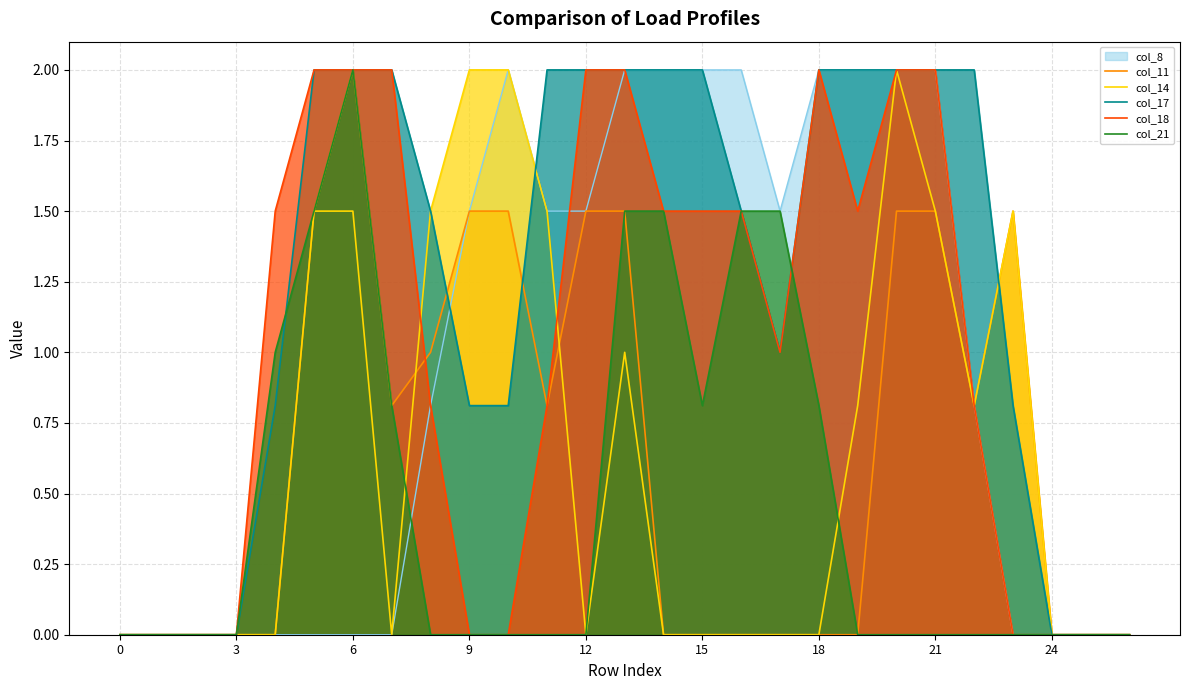

What is the sum of all col_17 values?

33.2